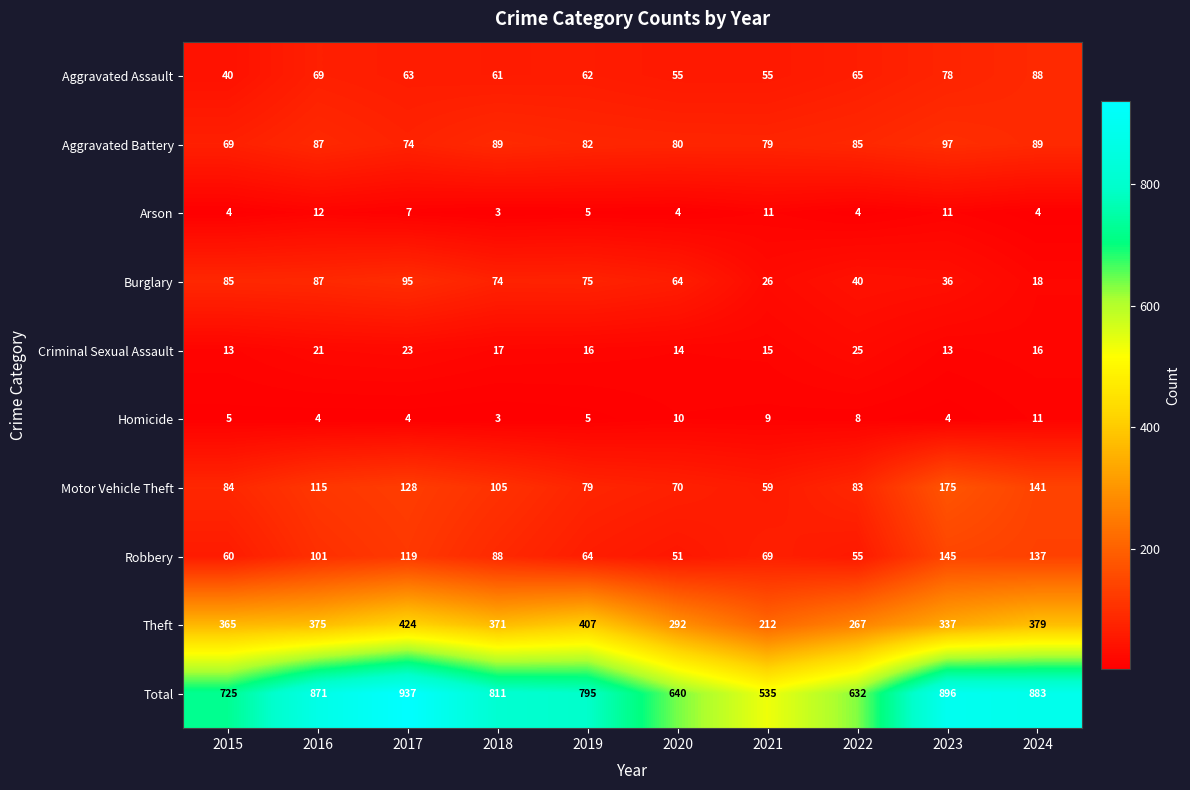

What is the greatest value displayed?

937